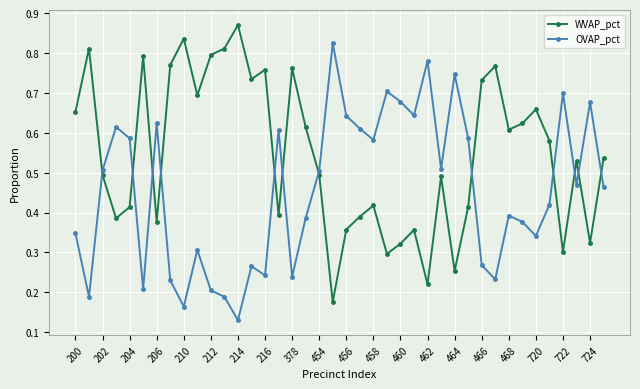

How many lines are shown in the chart?

2